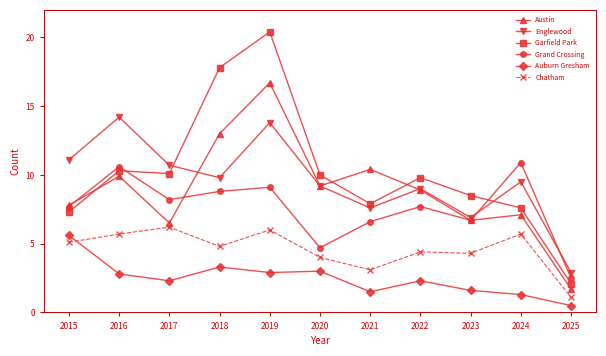

In Englewood, how many points are higher than both neighbors (excluding endpoints)?

4